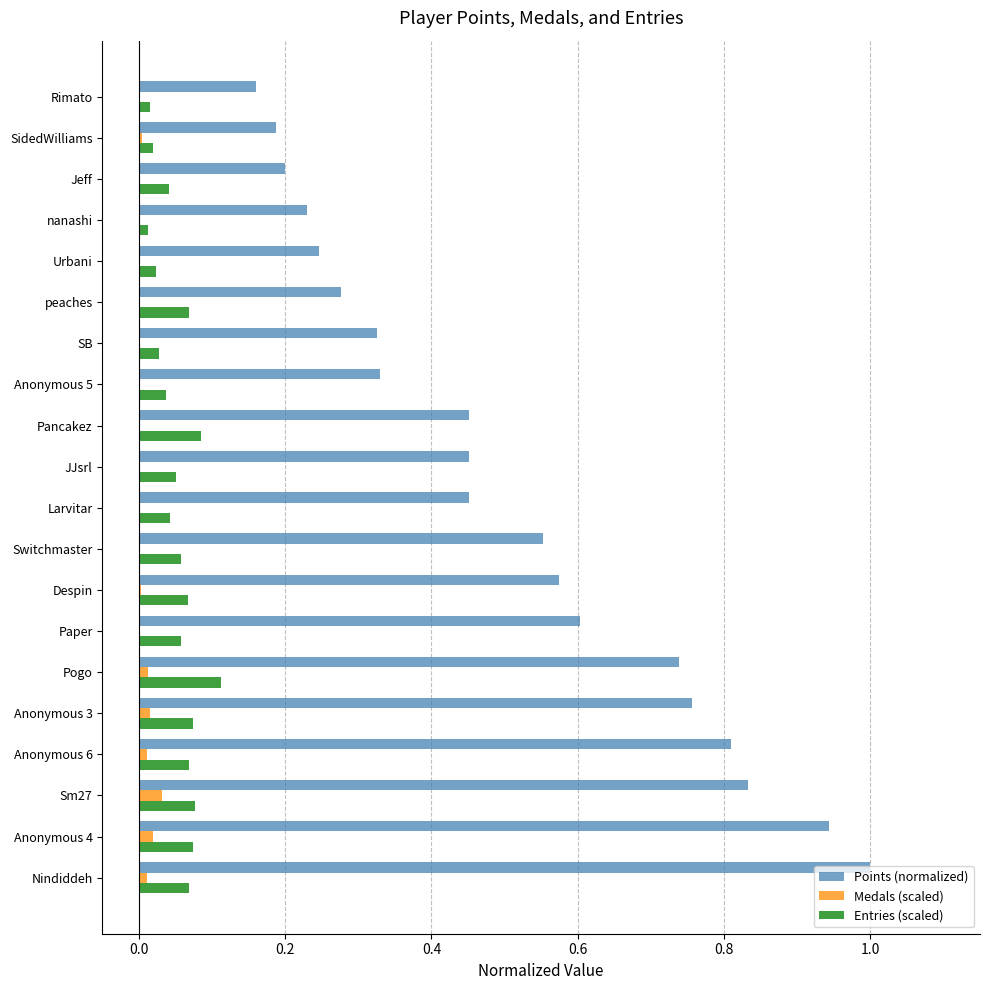

Between Anonymous 3 and Pancakez, which series saw the biggest shift?

Points (normalized)